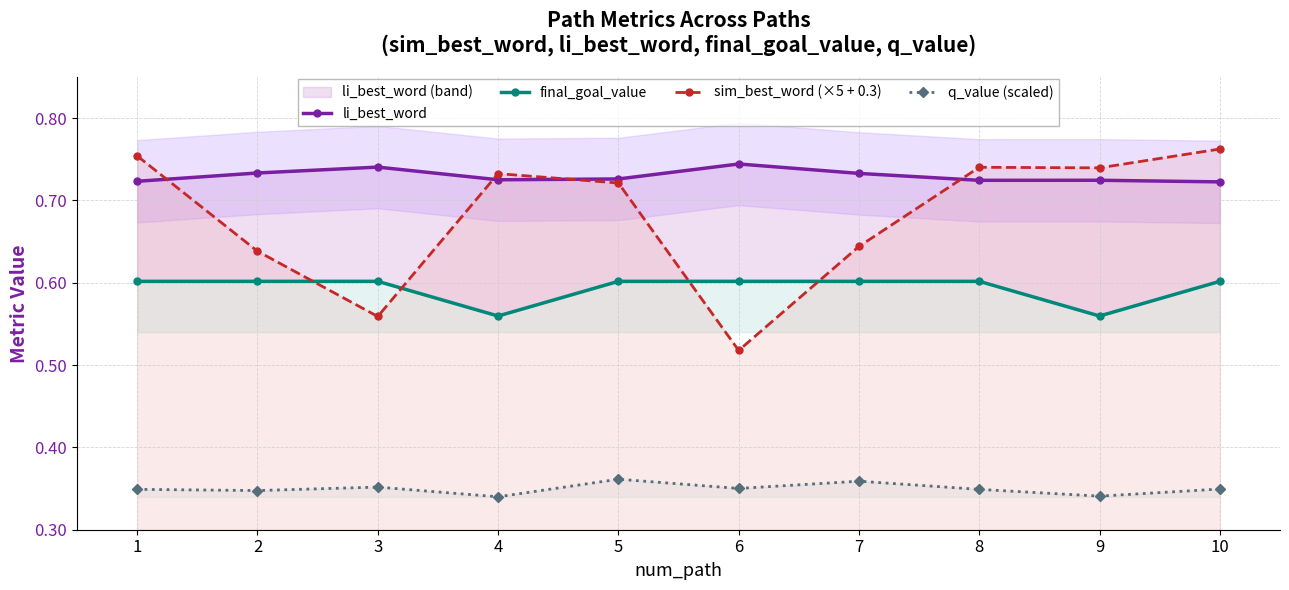

What is the minimum value for final_goal_value?

0.6